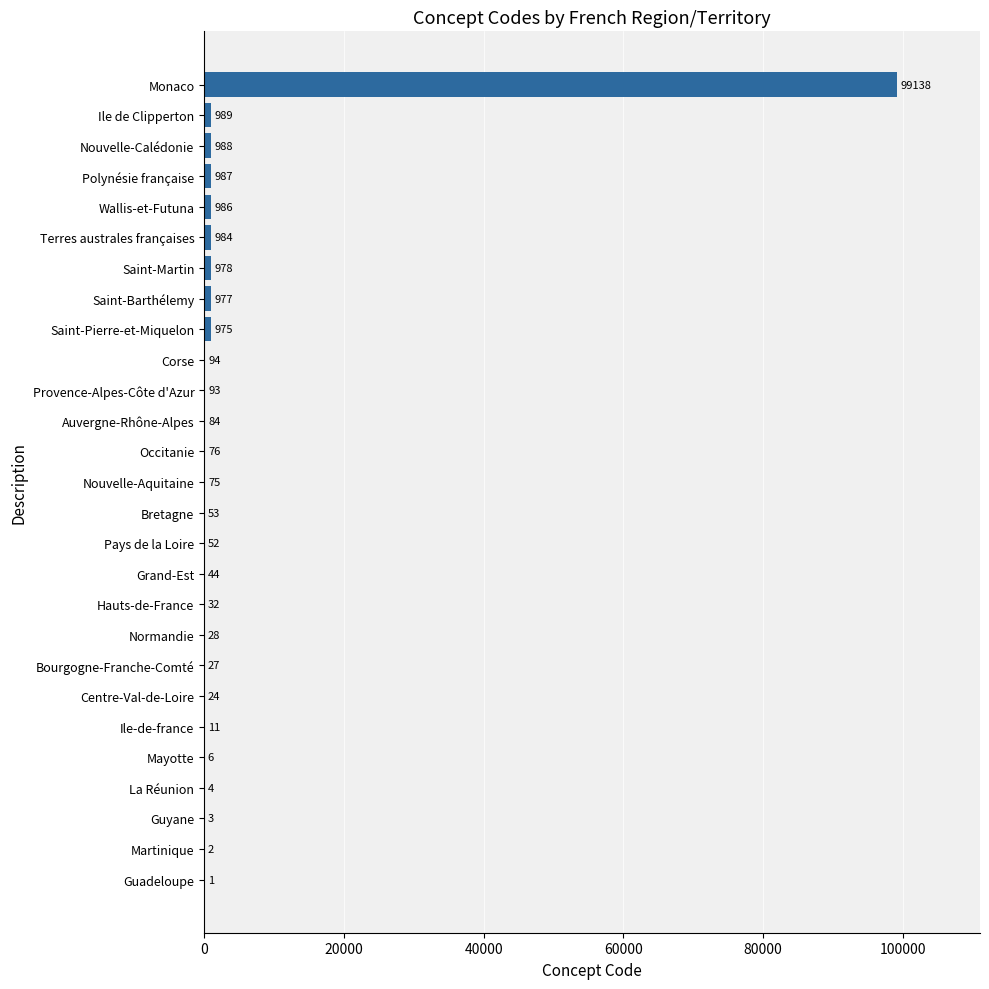

Which has a higher value, Saint-Pierre-et-Miquelon or Normandie?

Saint-Pierre-et-Miquelon